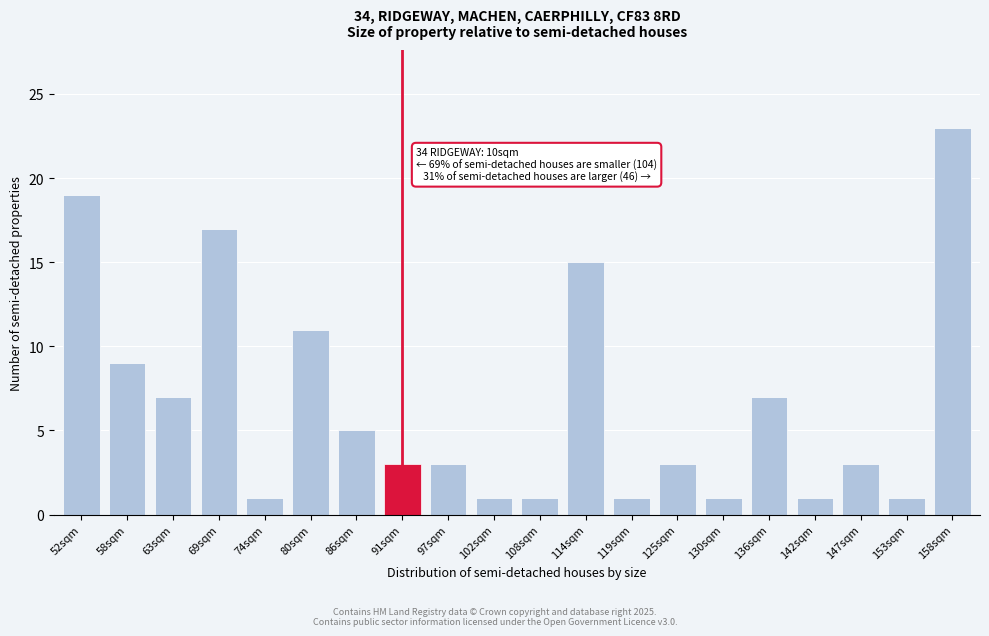

Reading left to right, list all the values displayed in this chart.

52sqm=19	58sqm=9	63sqm=7	69sqm=17	74sqm=1	80sqm=11	86sqm=5	91sqm=3	97sqm=3	102sqm=1	108sqm=1	114sqm=15	119sqm=1	125sqm=3	130sqm=1	136sqm=7	142sqm=1	147sqm=3	153sqm=1	158sqm=23